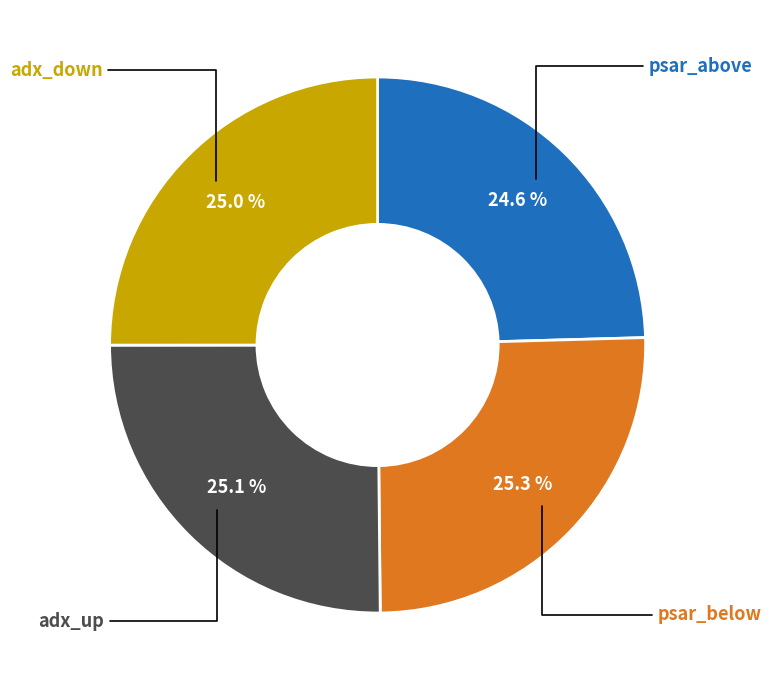

Is there any slice that represents more than half of the pie?

No